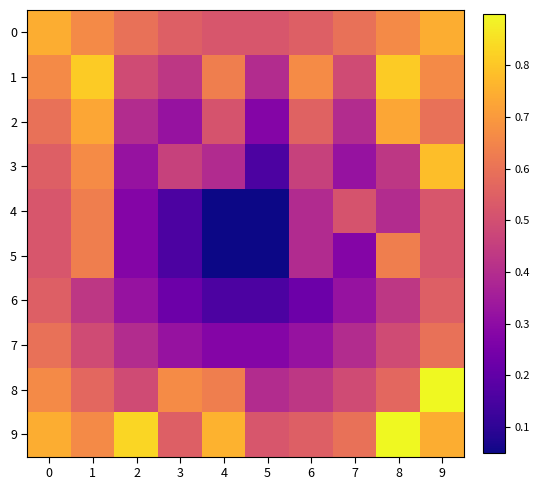

What is the total value across all series at 3?

3.8